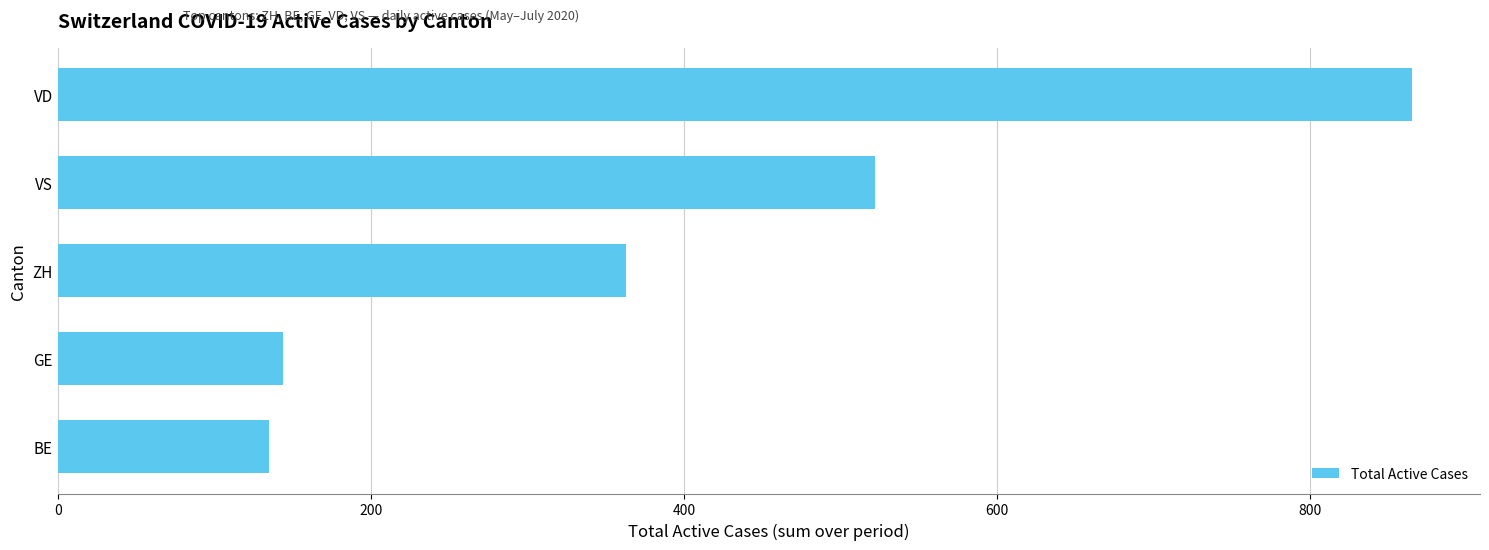

At which label is the value closest to 500?

VS